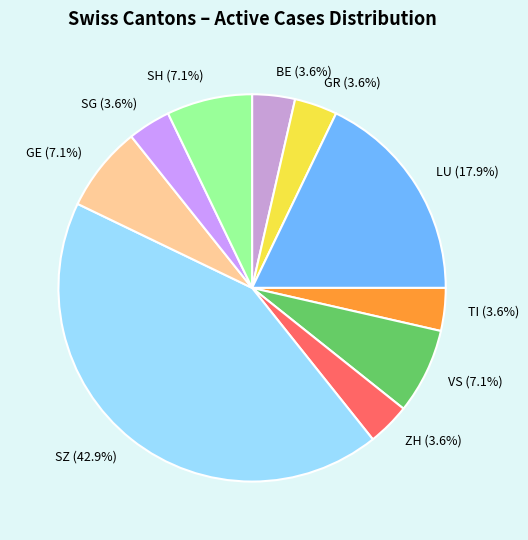

To the nearest percent, what is the difference between the largest and smallest slice percentages?

39%